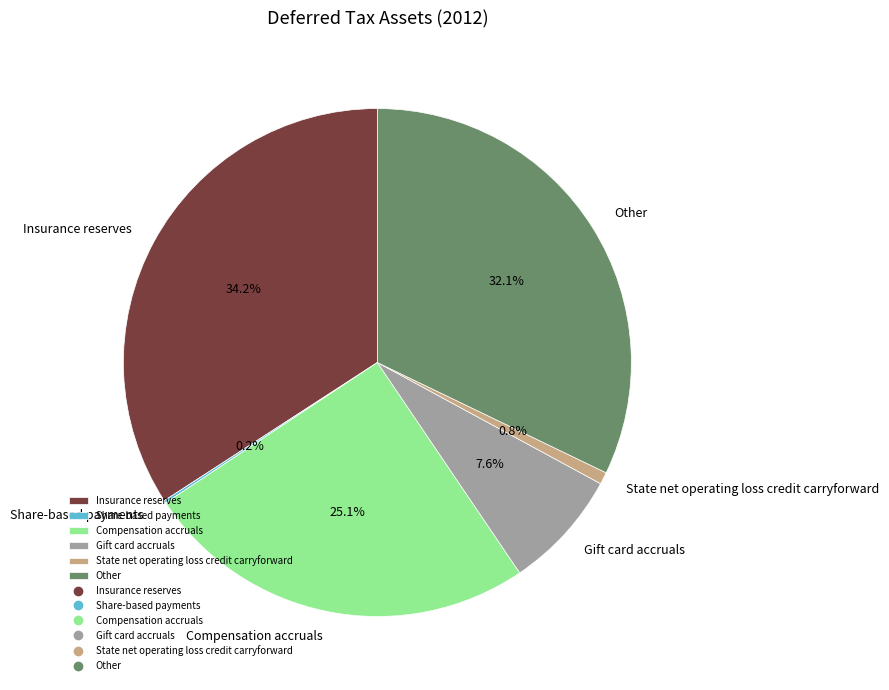

Does any single category account for the majority?

No